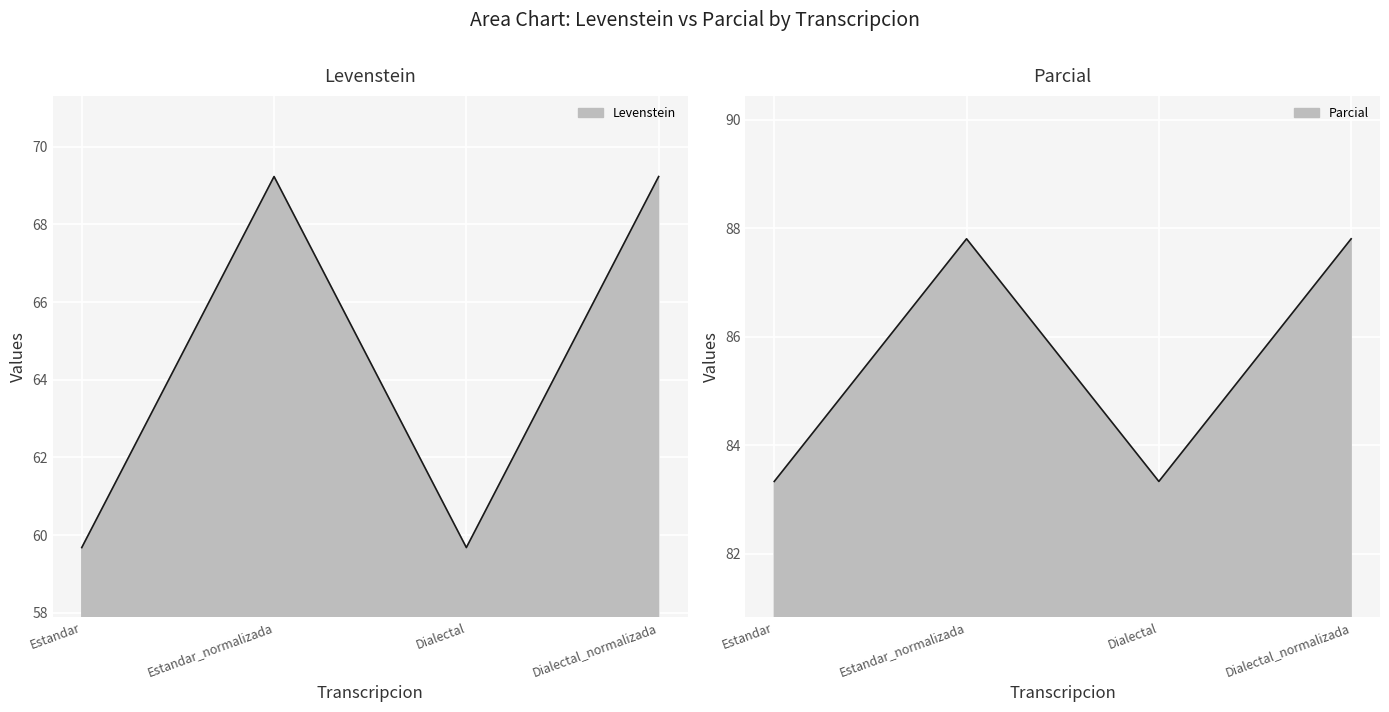

True or false: Parcial and Levenstein cross at least once.

False